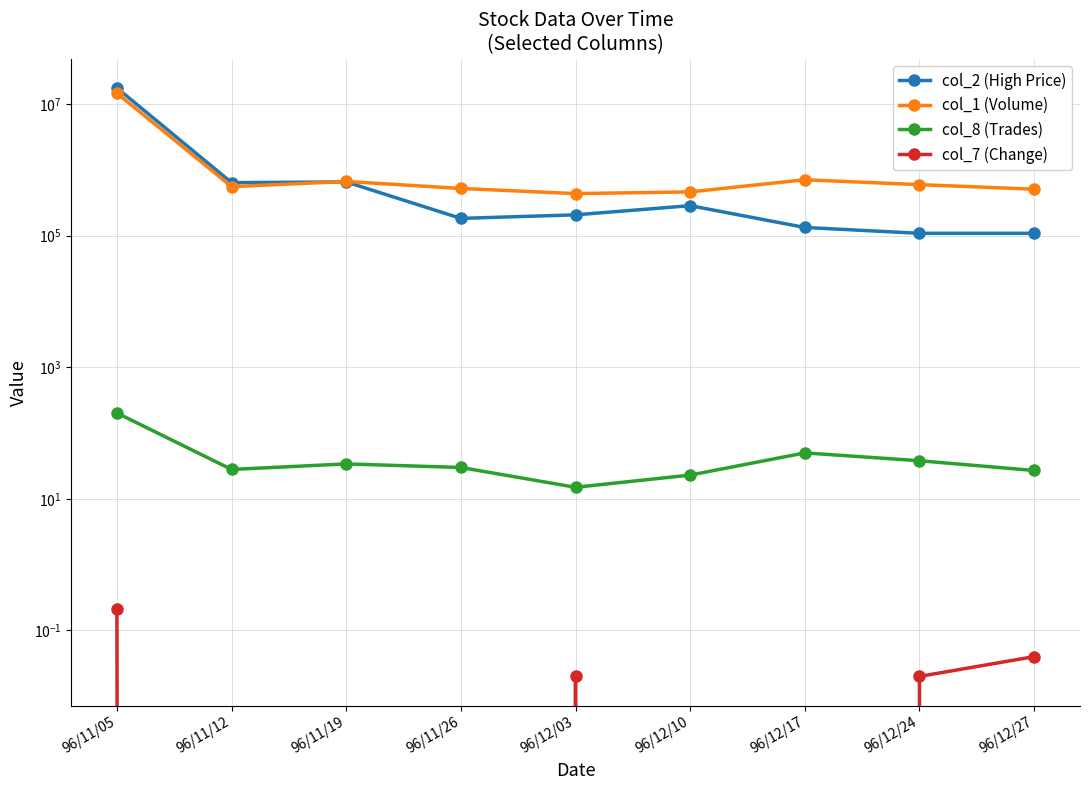

How many interior local valleys does the col_2 (High Price) series have?

2